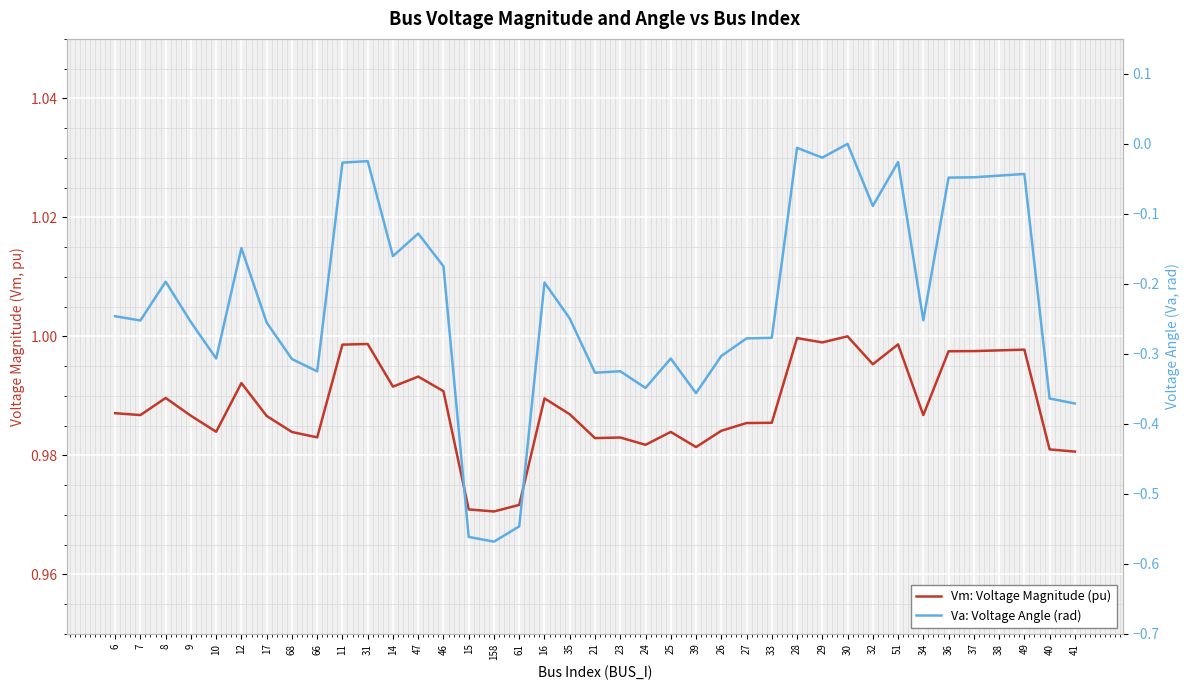

Which category has the highest value across all series?

30